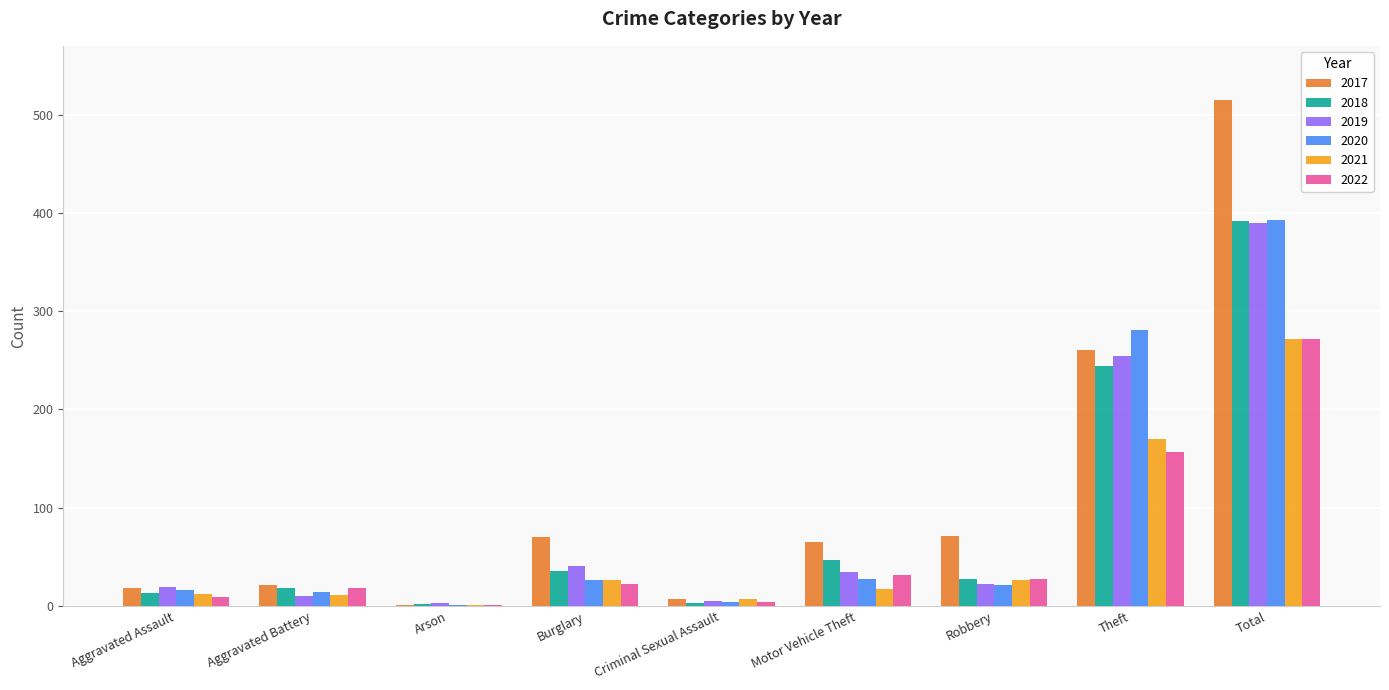

Between Robbery and Total, which series saw the biggest shift?

2017